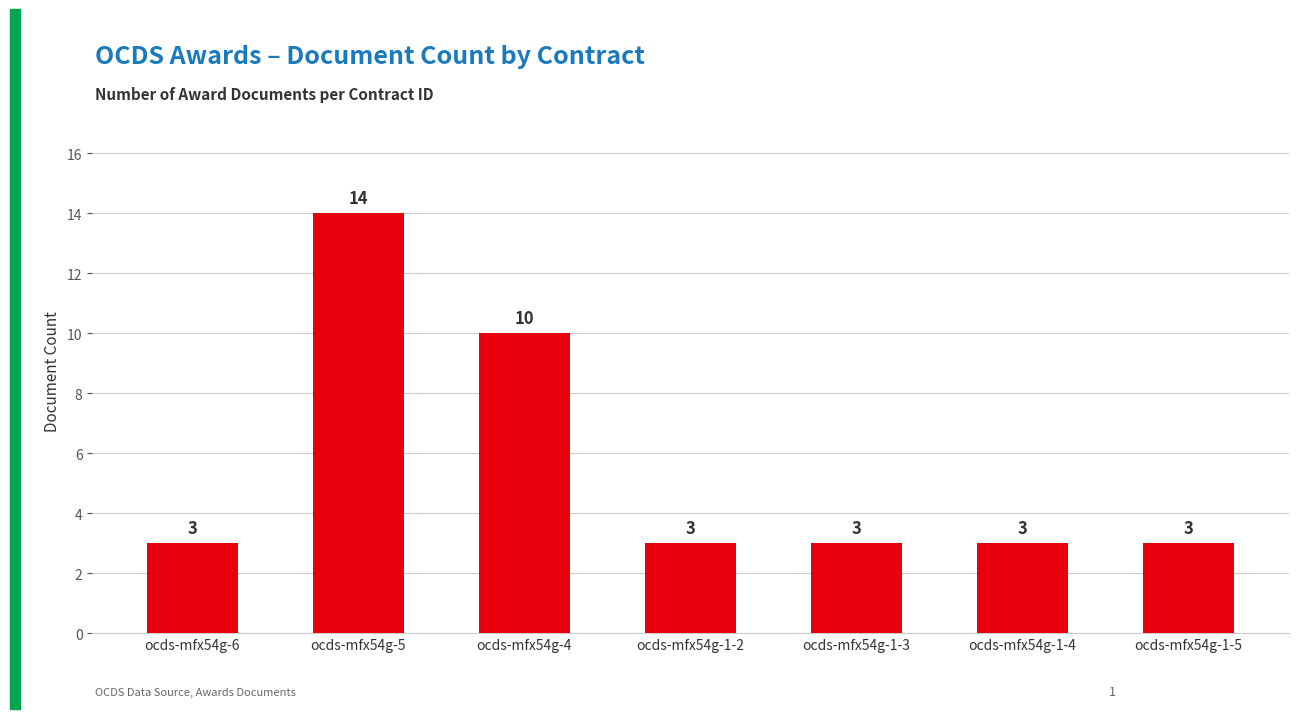

Is it true that the value at ocds-mfx54g-5 is 14?

True